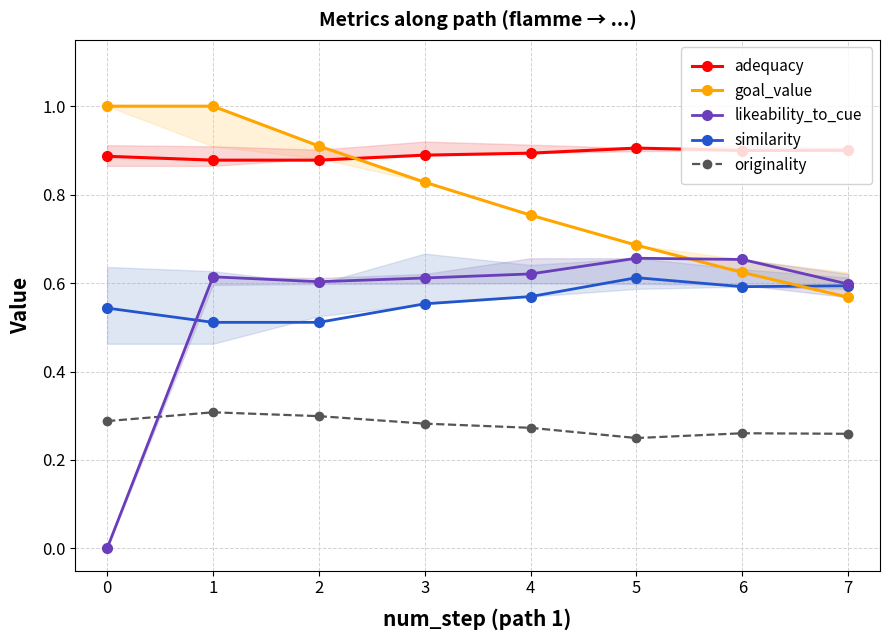

What is the average value of the likeability_to_cue series?

0.5